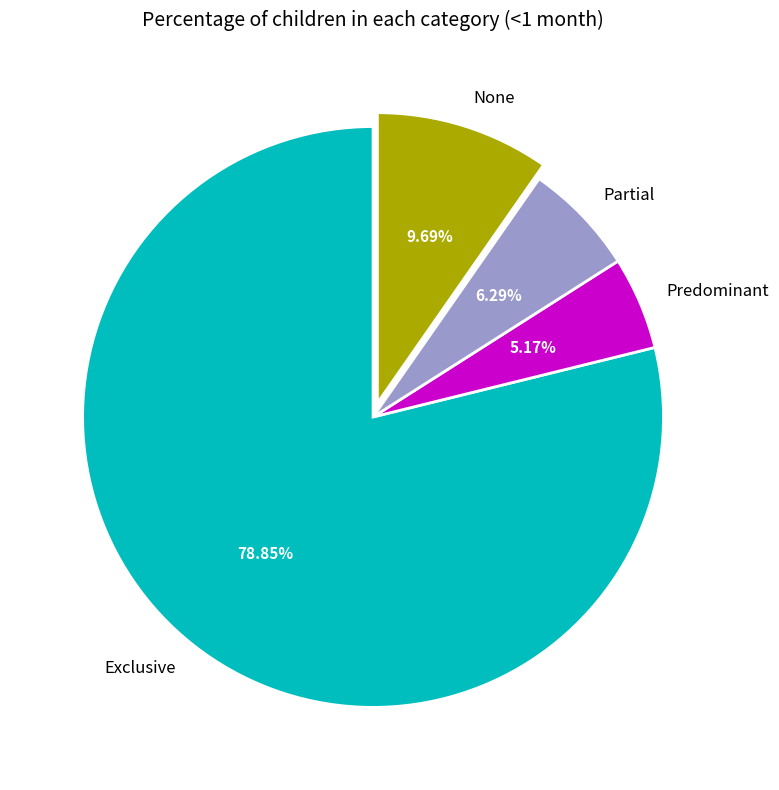

To the nearest percent, what portion does Partial represent?

6%